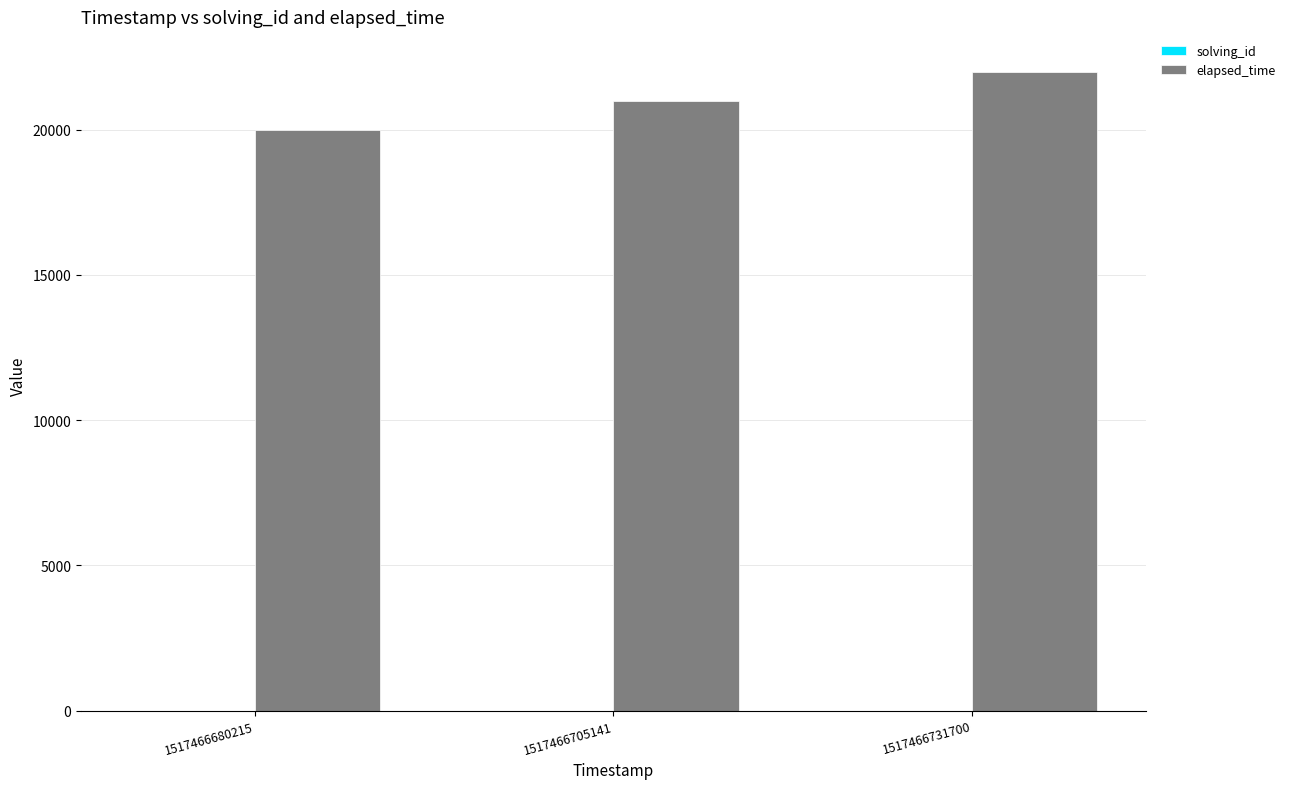

What is the maximum value shown in the chart?

22000